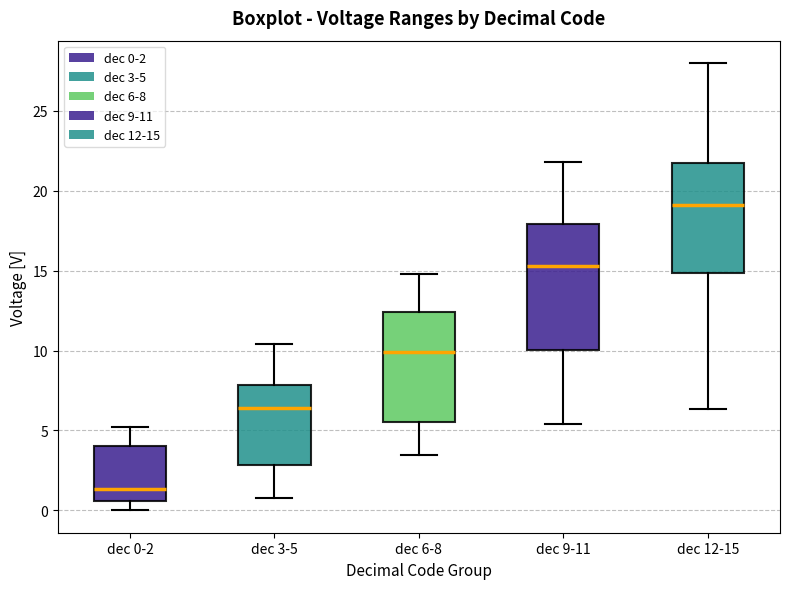

Which box has the lowest median line?

dec 0-2